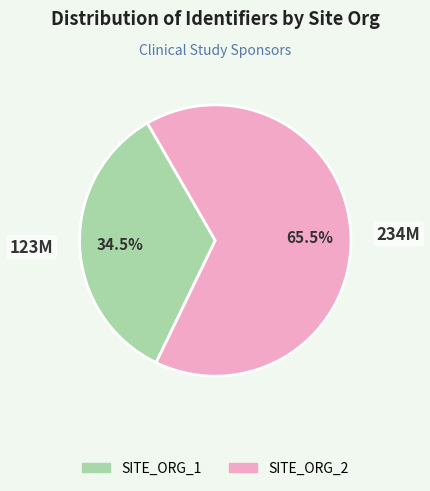

Approximately how many times larger is the value at SITE_ORG_2 compared to SITE_ORG_1?

1.9